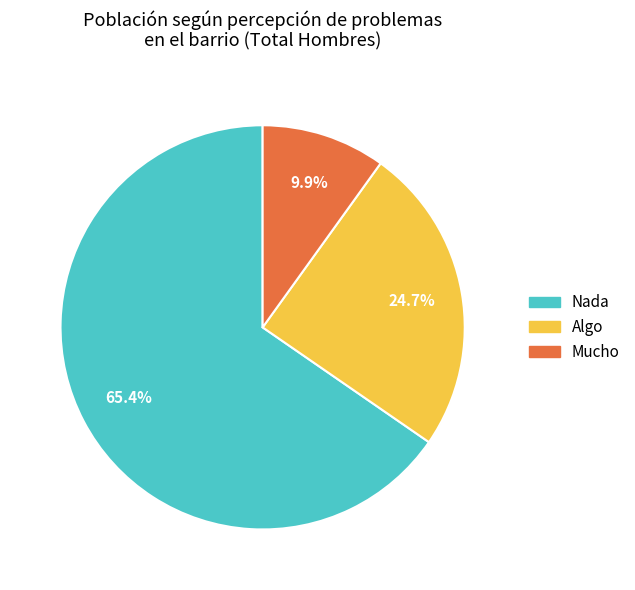

Does Mucho represent more than half of the total?

No